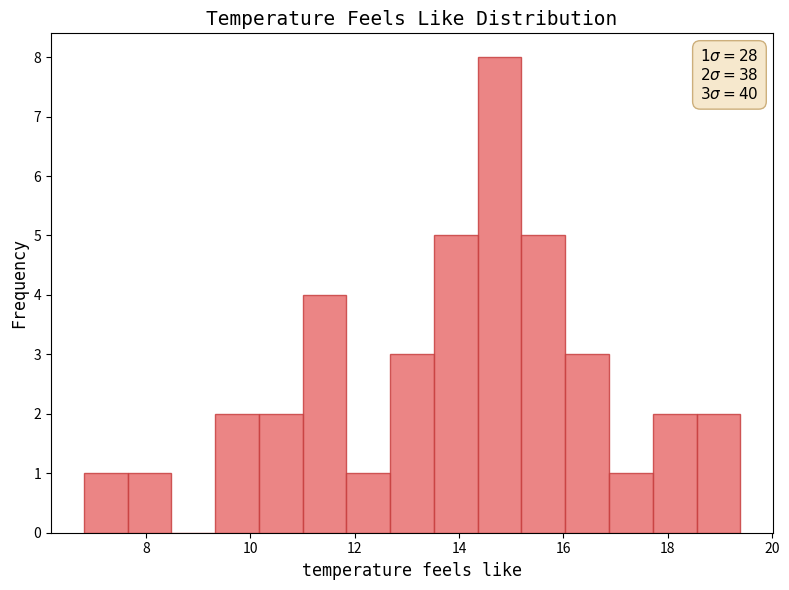

Over which range of the x-axis is the bar tallest?

14.4 to 15.2